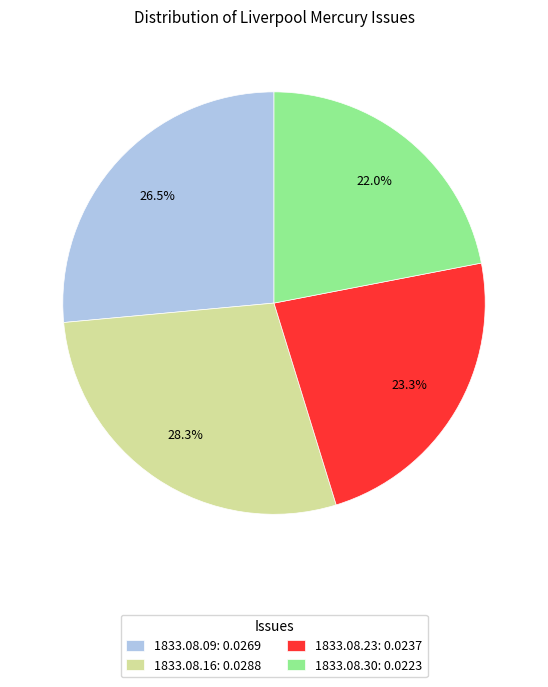

Which category has the smallest portion of the pie?

1833.08.30: 0.0223